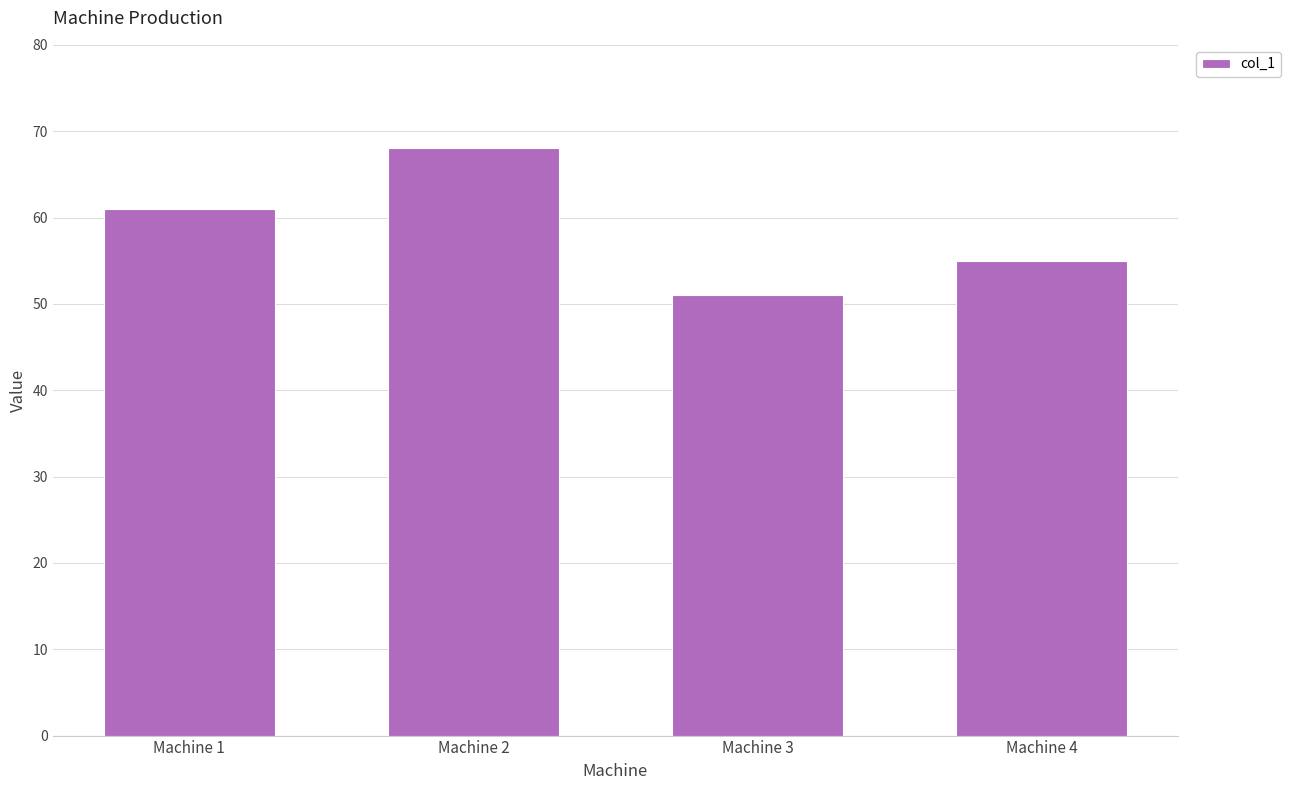

What is the average value?

59